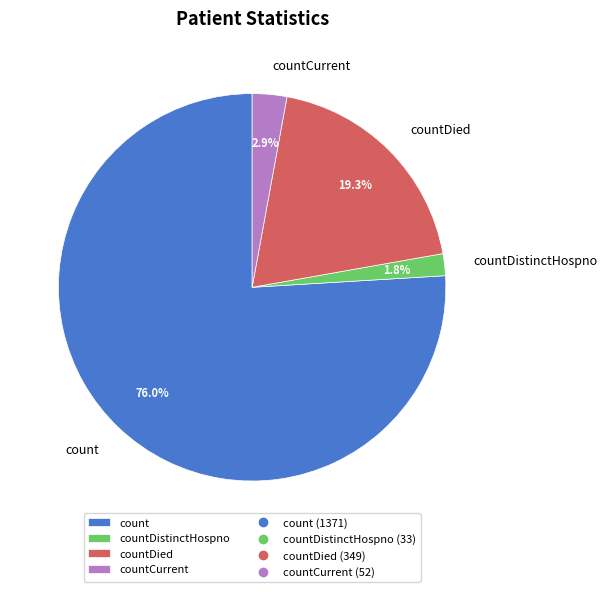

Which slice is the largest?

count